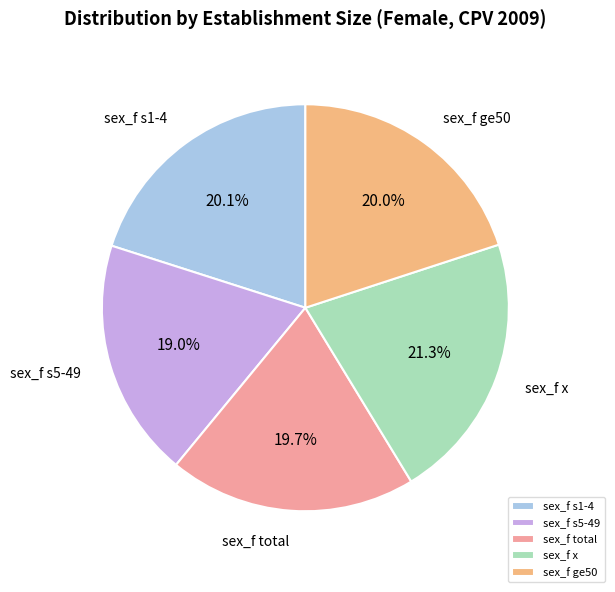

How many slices are in this pie chart?

5